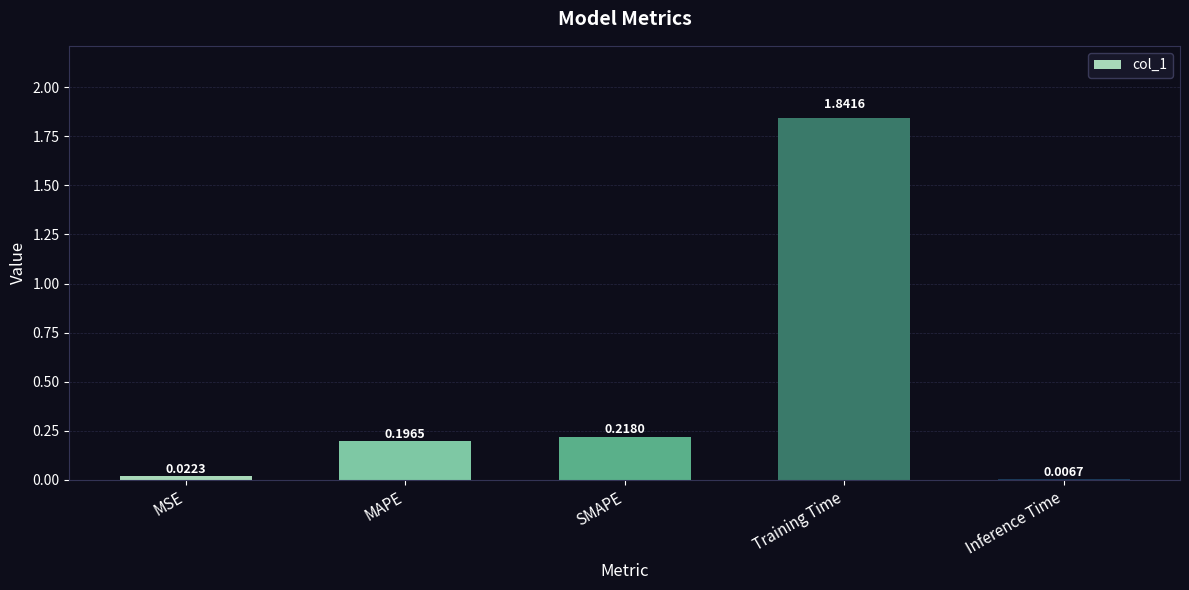

What is the sum of all values?

2.3